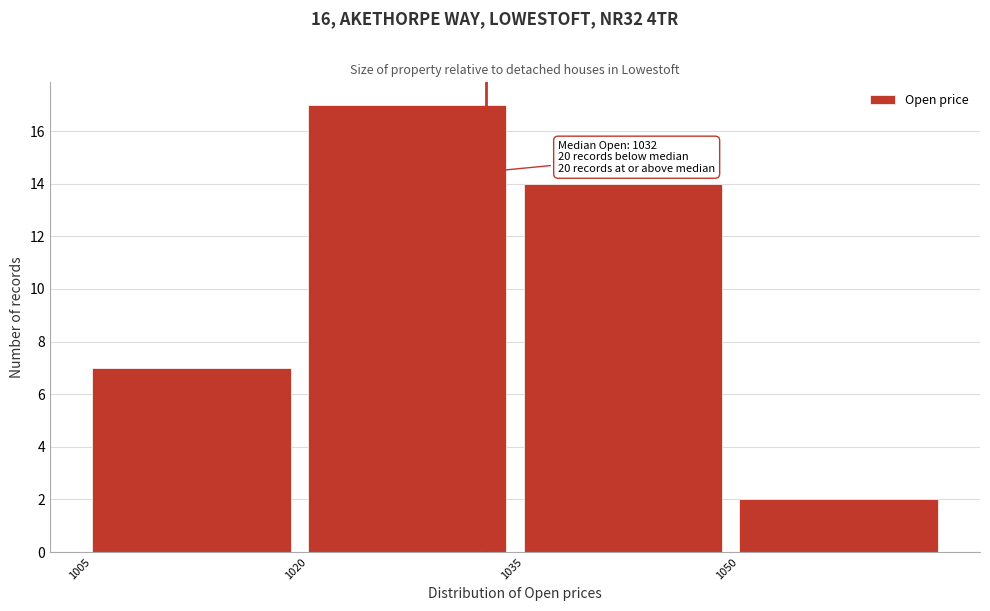

Which range on the x-axis has the tallest bar?

1020 to 1035